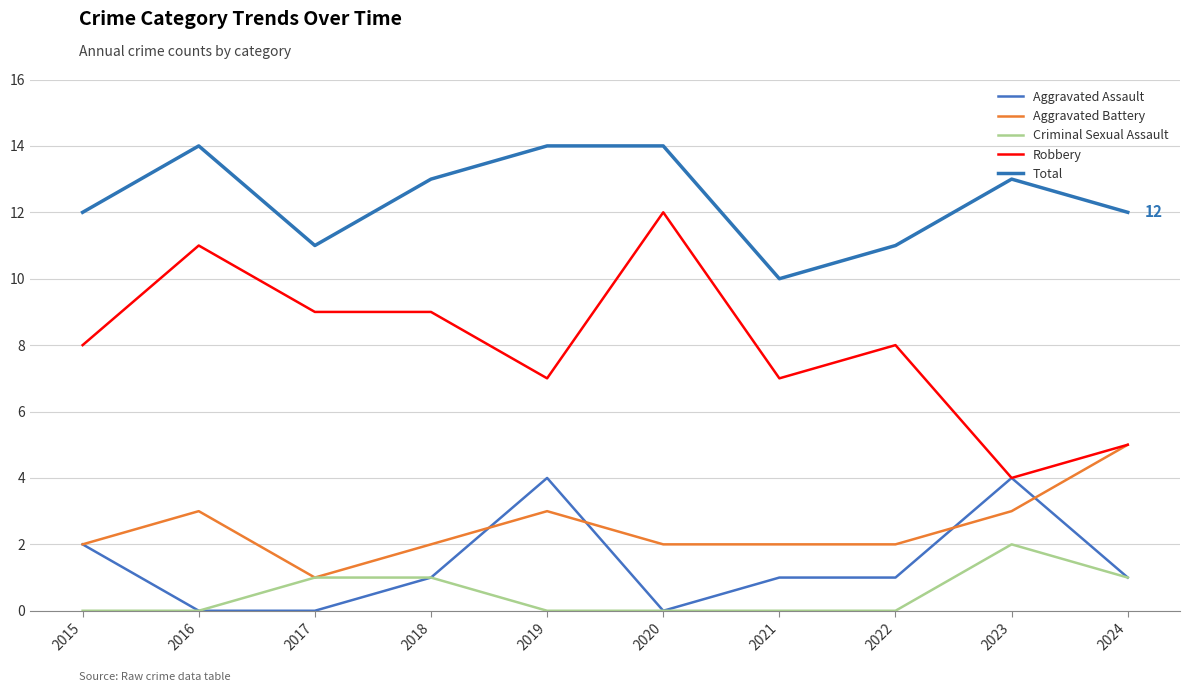

What is the greatest value displayed?

14